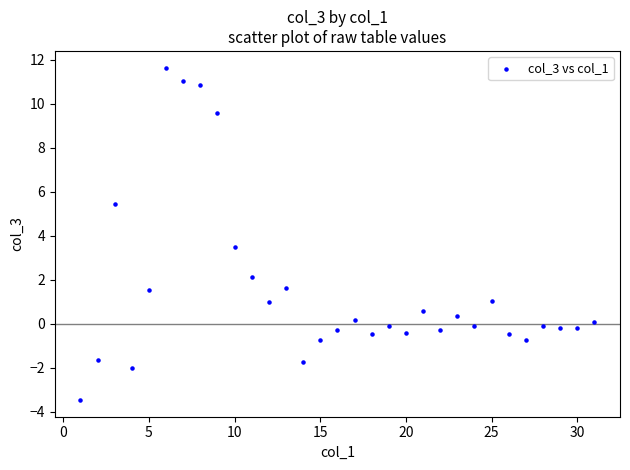

What is the range of X values (max minus min)?

30.0